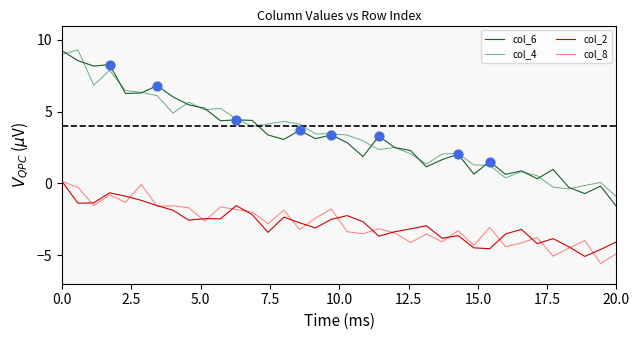

True or false: col_4 and col_2 cross at least once.

False